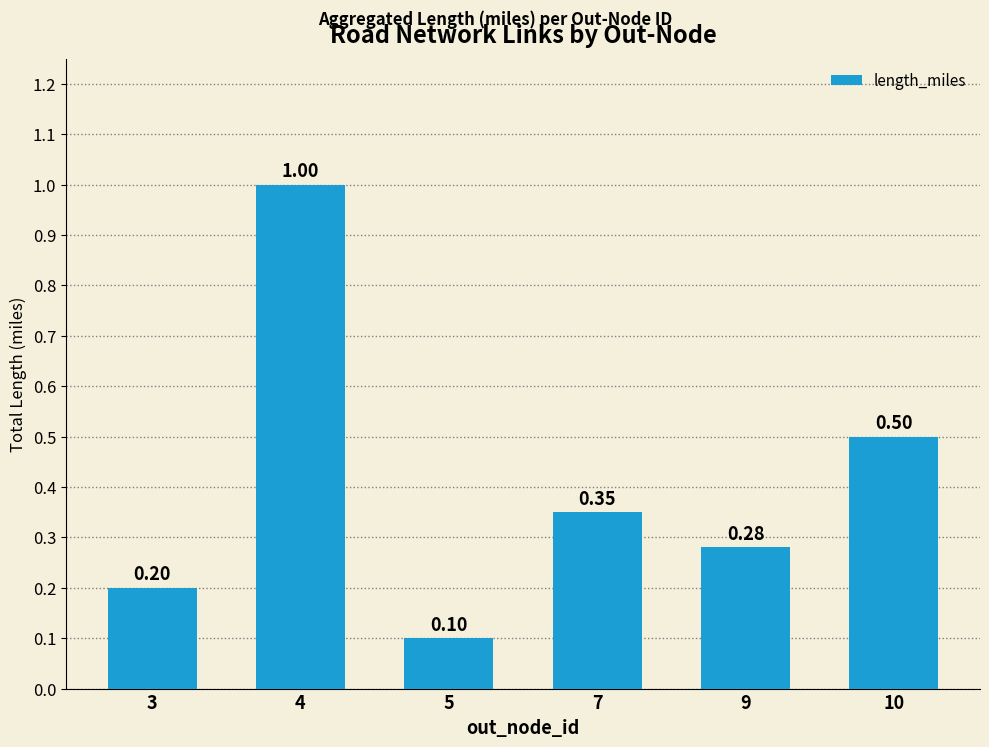

What is the difference between the maximum and minimum values?

0.9